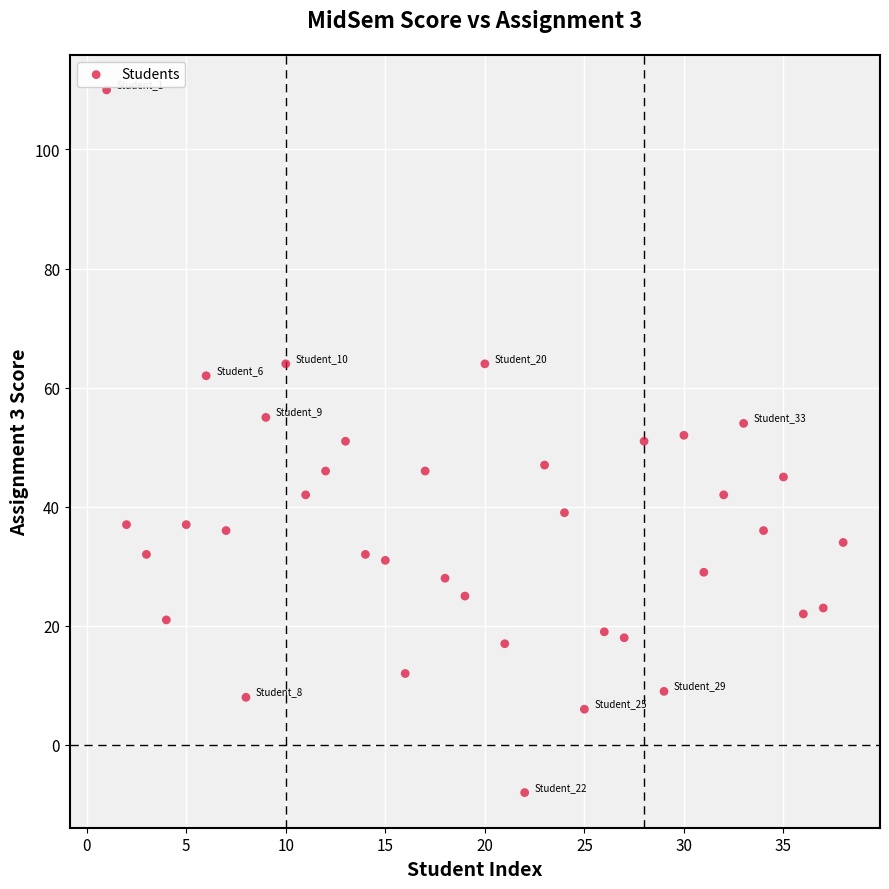

What is the range of X values (max minus min)?

37